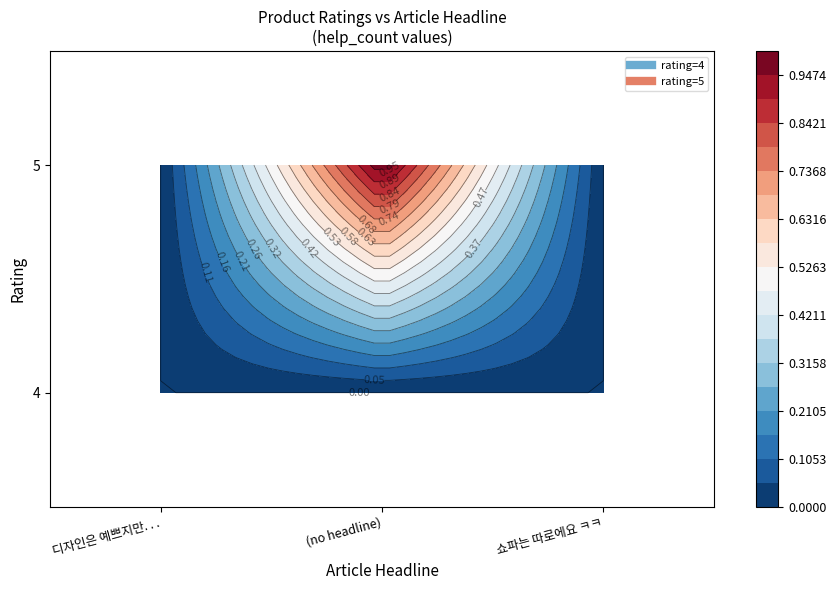

What is the spread (max minus min) of values at 1?

1